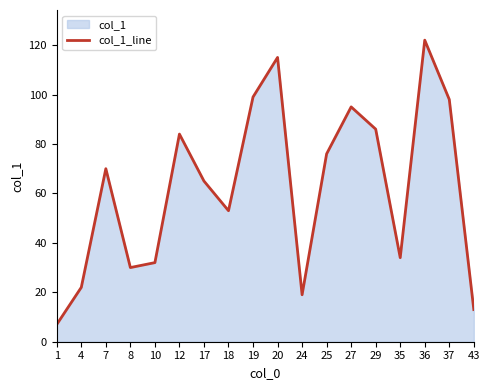

Where is the data nearest to the value 64?

17